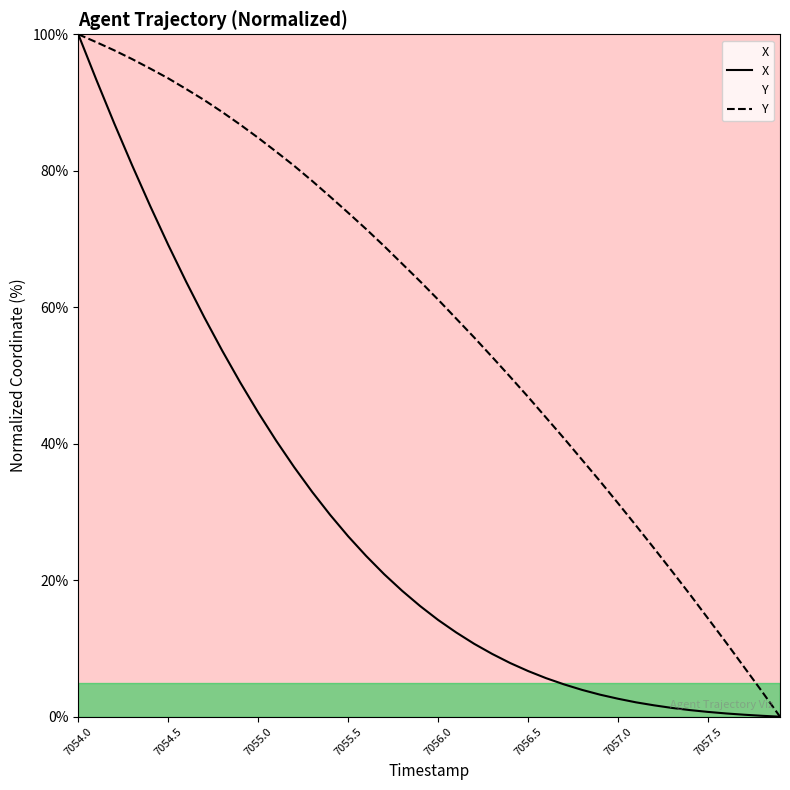

At which category is the sum across all series the highest?

7054.0